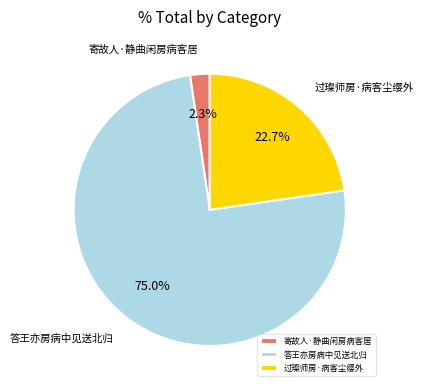

How many segments does this pie chart have?

3